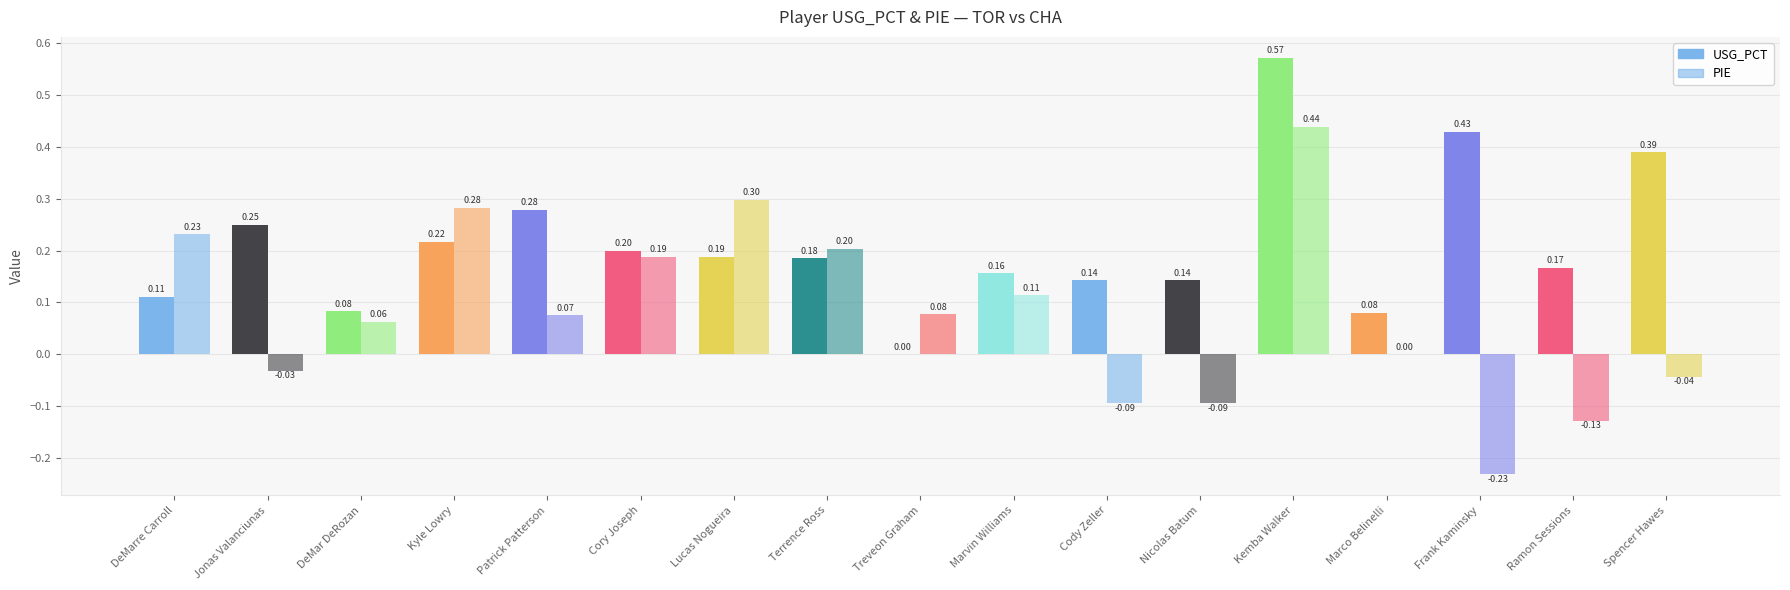

What is the label of the 6th bar from the right?

Nicolas Batum